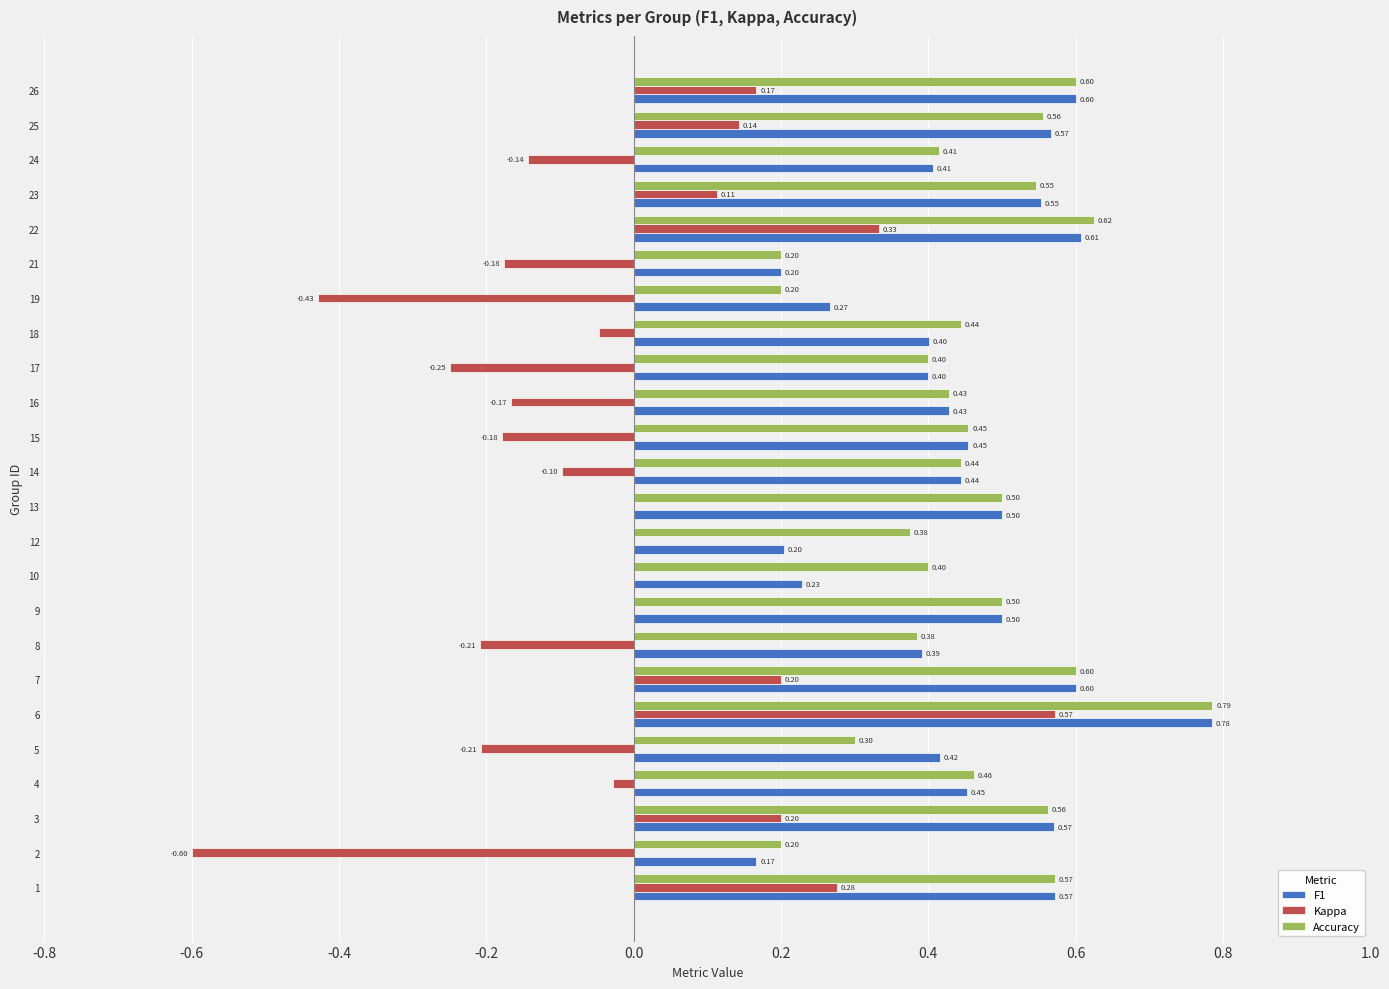

Which series has the largest total across all categories?

Accuracy